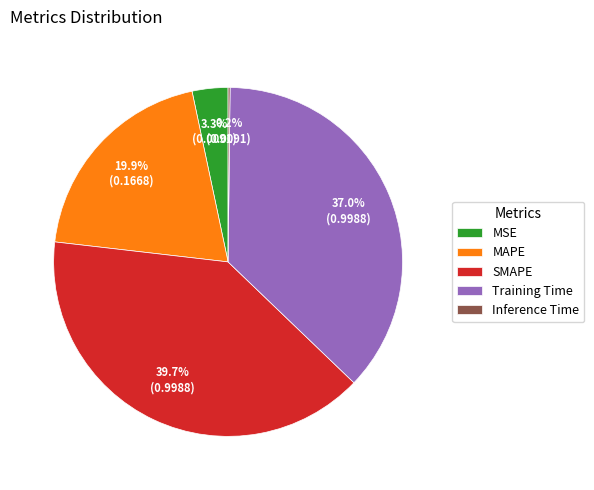

True or false: MSE accounts for 17% of the total.

False